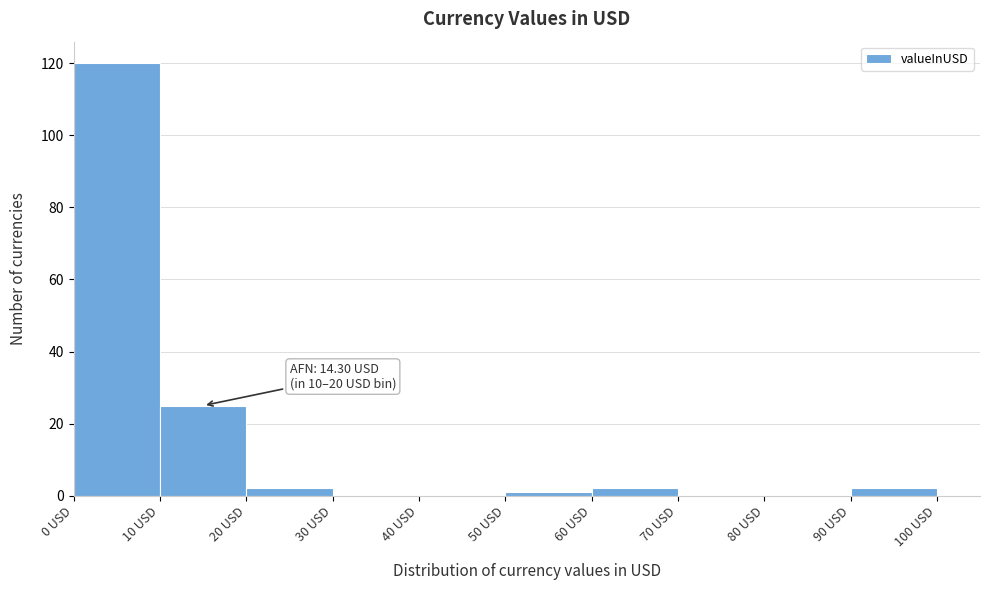

Over which range of the x-axis is the bar tallest?

0 to 10